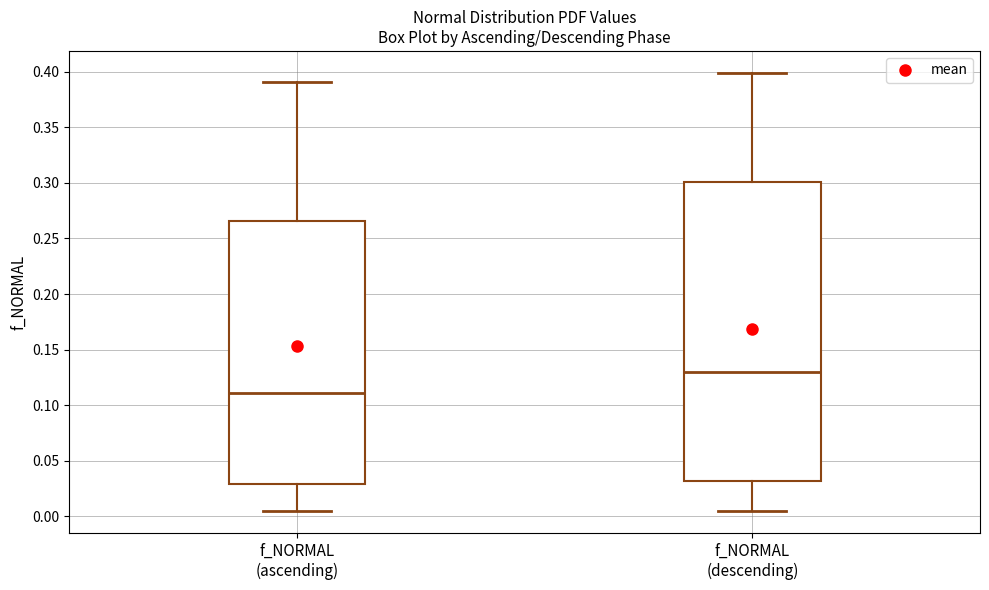

Where is the upper edge of the box for f_NORMAL (descending) on the y-axis? The values are not printed on the chart, so give them approximately, as read against the axis.

0.300